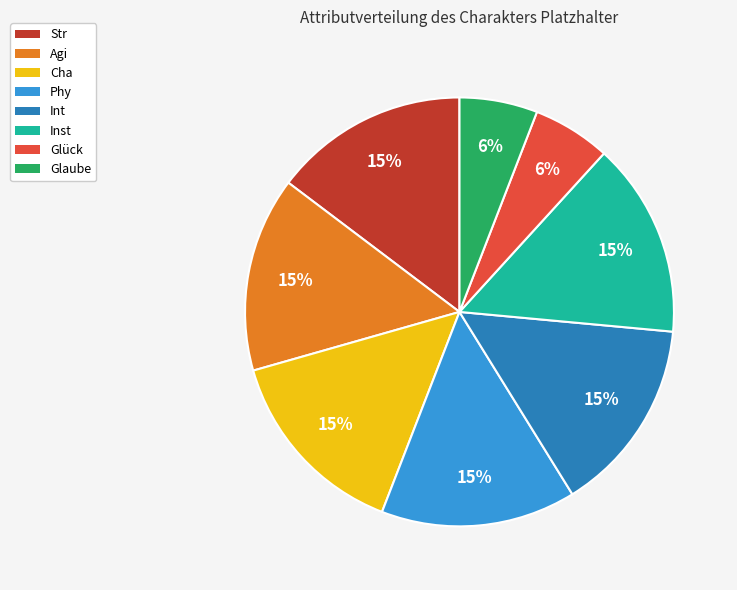

To the nearest percent, what portion does Agi represent?

15%